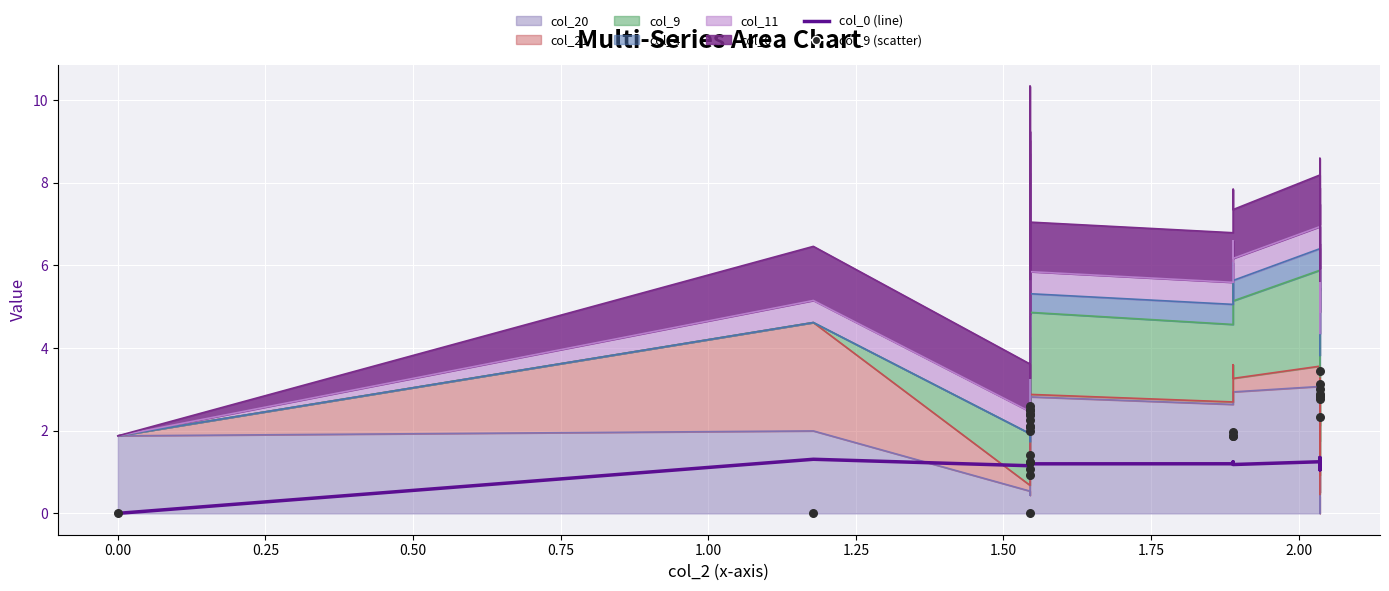

Is the value of col_9 (scatter) at 26 greater than the value of col_0 (line) at 19?

Yes